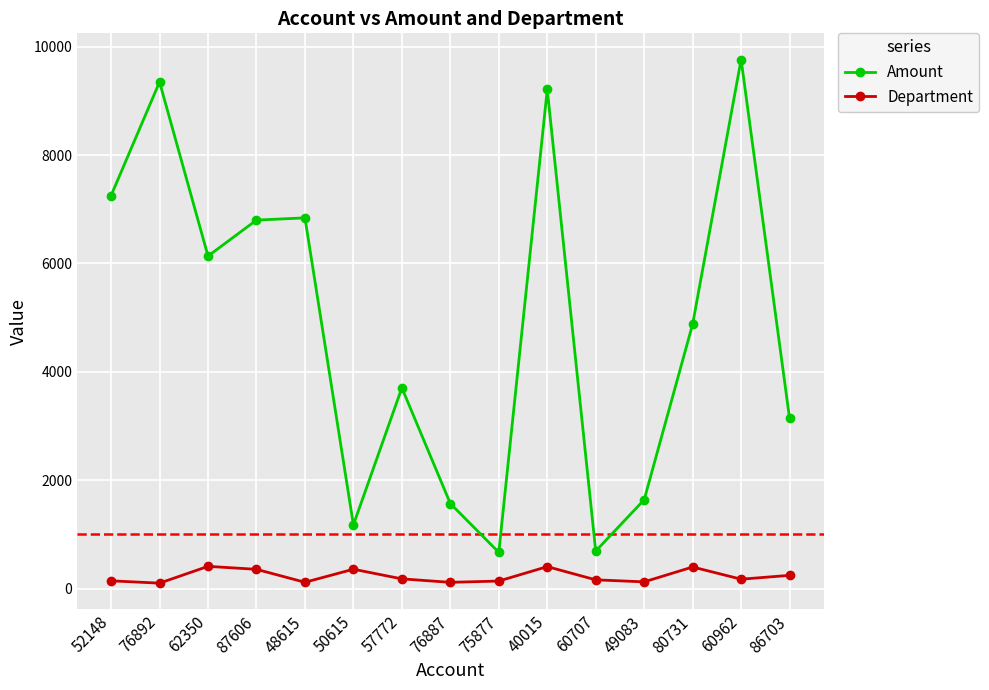

True or false: Department and Amount intersect in this chart.

False